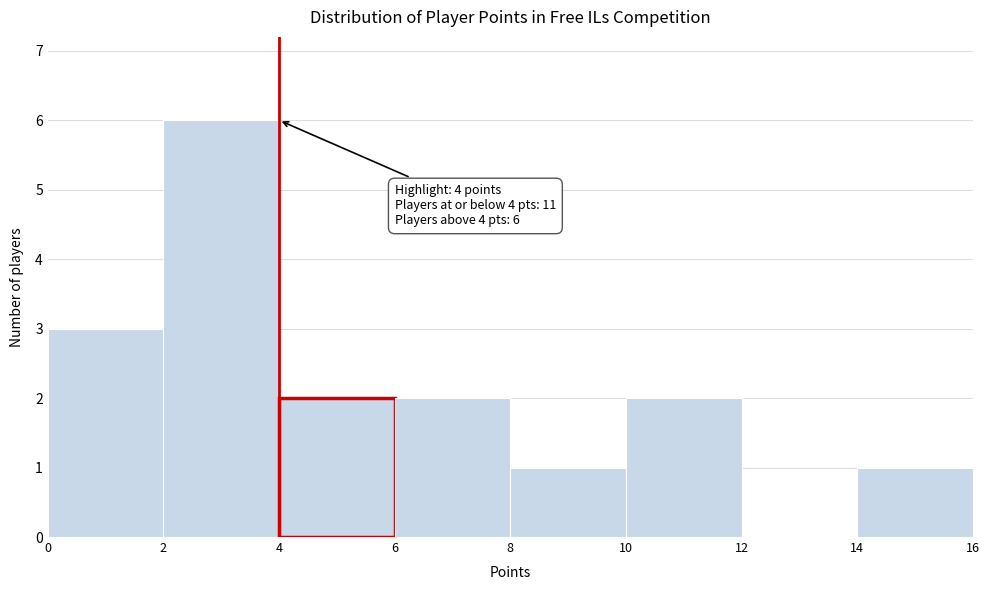

Which range on the x-axis has the tallest bar?

2 to 4